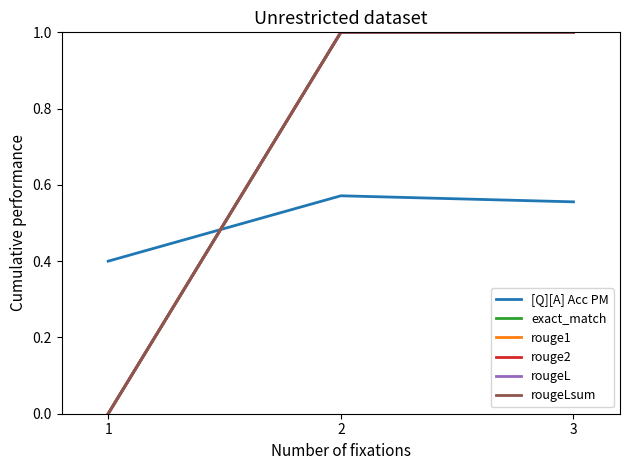

Does the chart have visible grid lines?

No